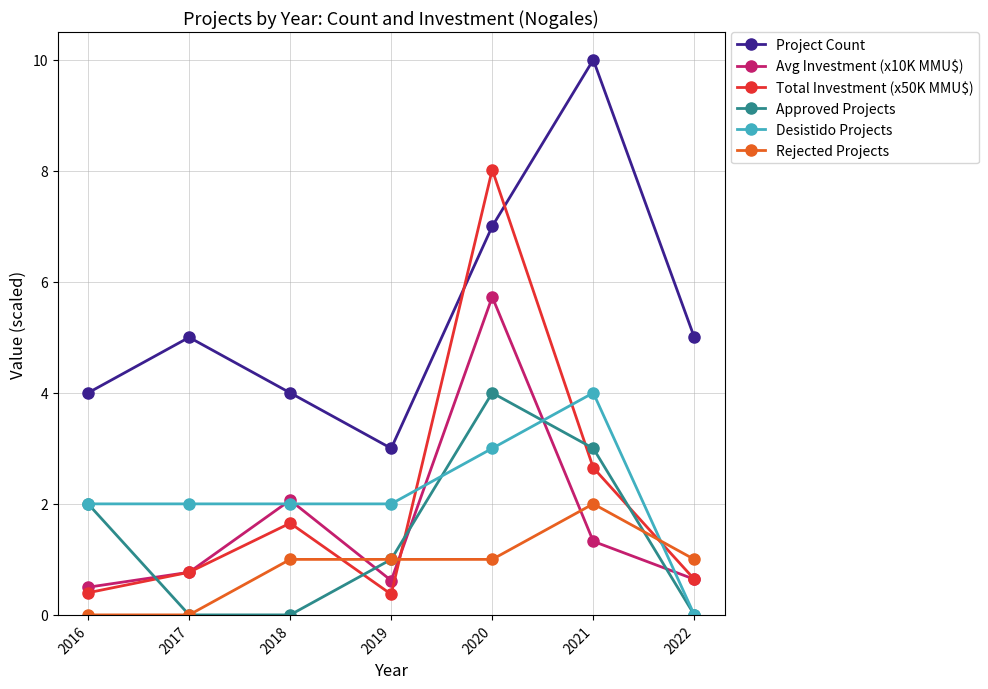

What is the difference between the maximum and minimum values in the Rejected Projects series?

2.0